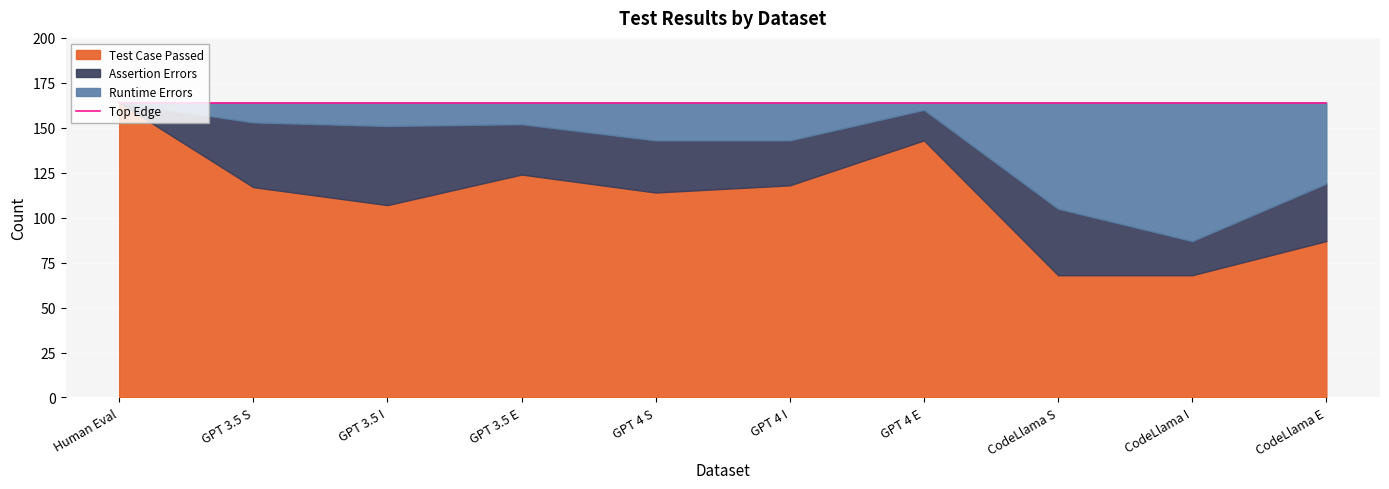

How many intersections are there between Test Case Passed and Runtime Errors?

2